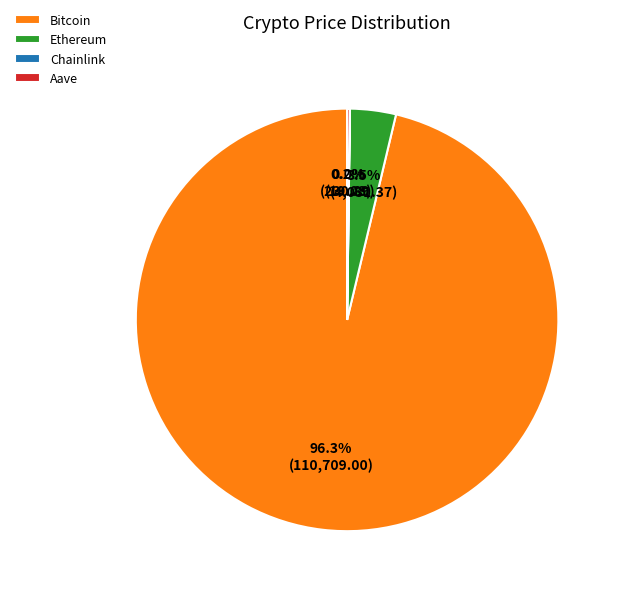

Between Ethereum and Bitcoin, which is larger?

Bitcoin